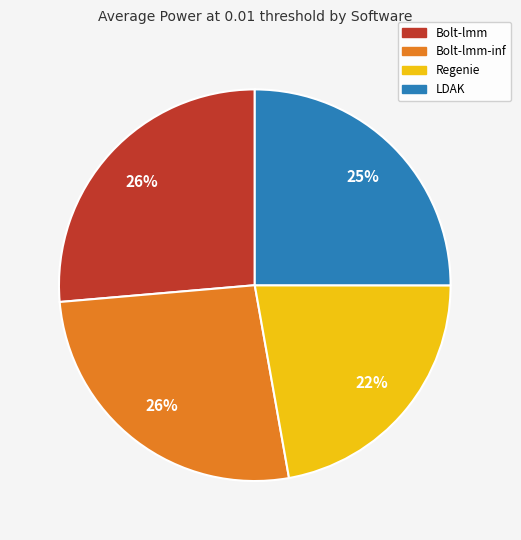

Is there a majority slice in this chart?

No